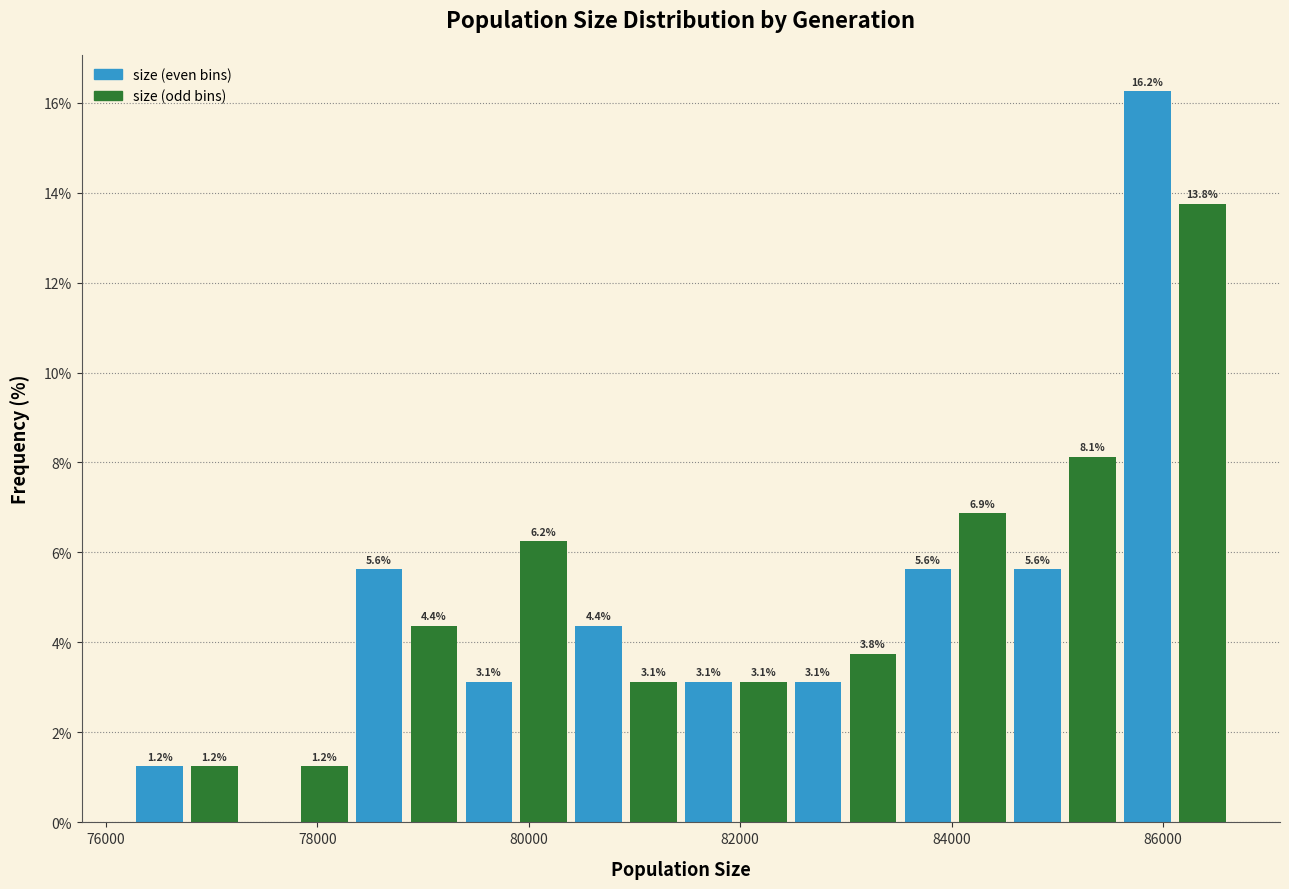

Around what value on the x-axis is the tallest bar? Give the approximate position of its centre, as read against the axis.

85800